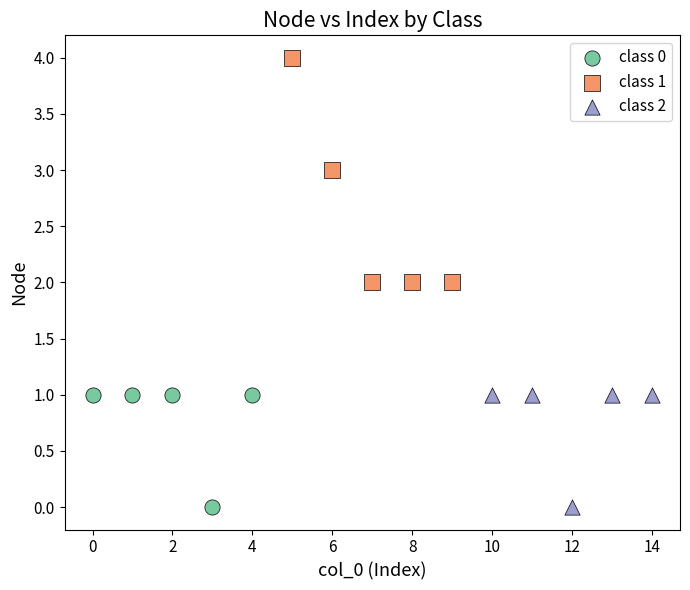

Which series has the widest spread of Y values?

class 1